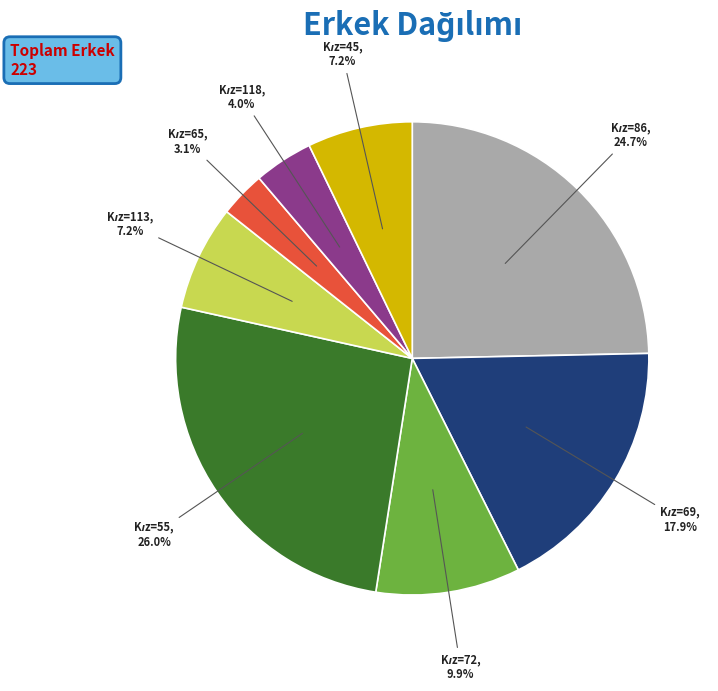

Does any single category account for the majority?

No